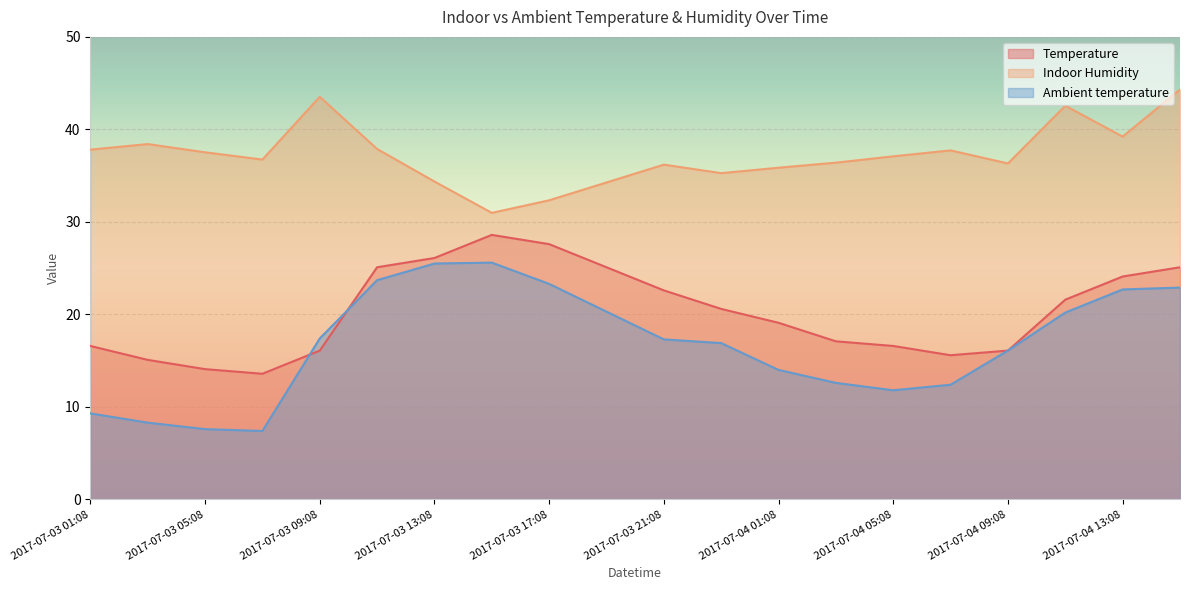

What are all the series names shown in the legend?

Temperature, Indoor Humidity, Ambient temperature